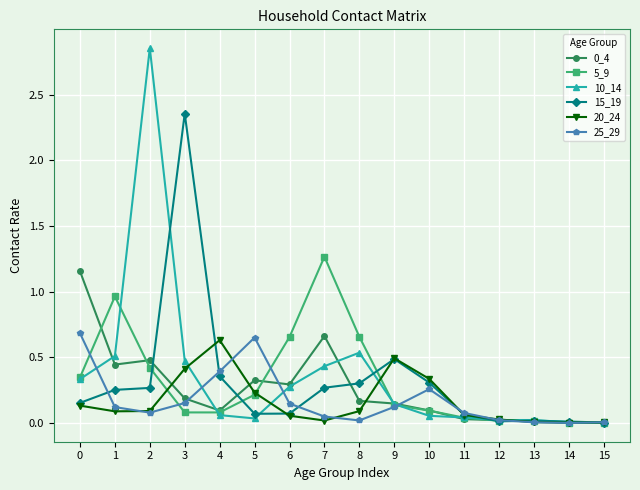

True or false: 0_4 has a value of 1.0 at 7.

False